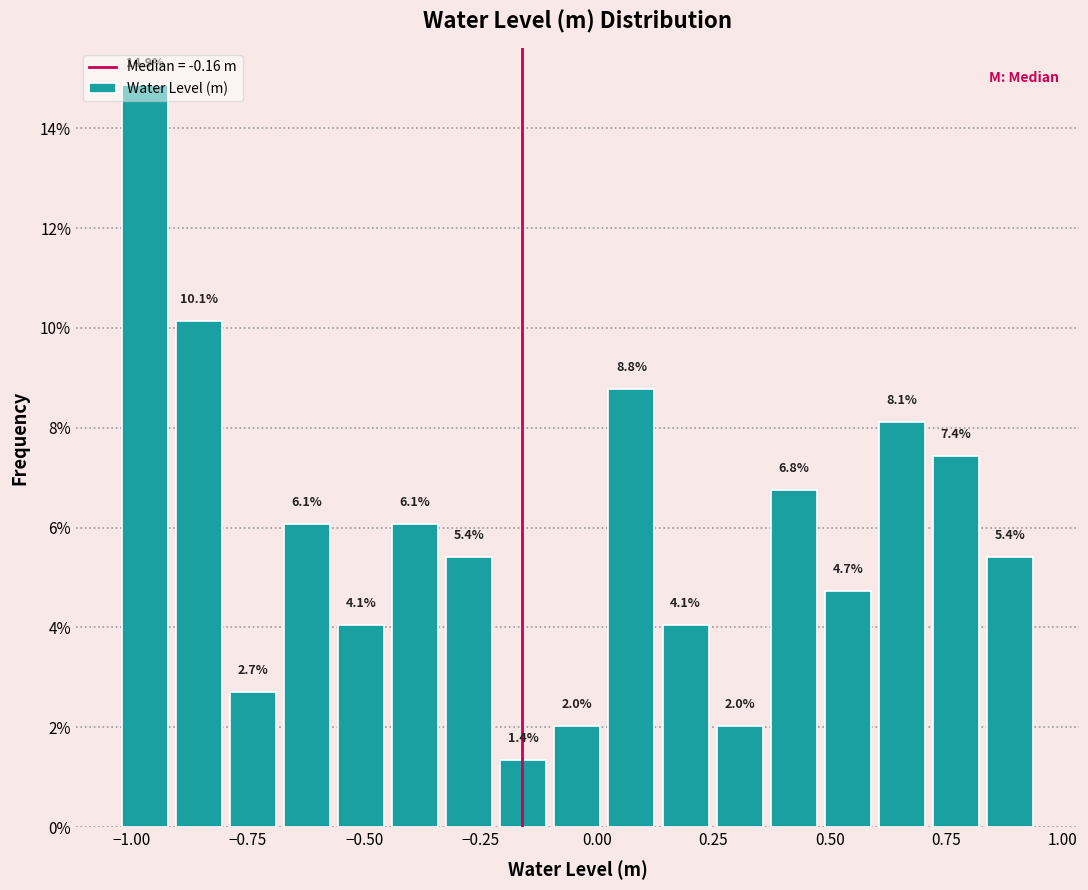

Around what value on the x-axis is the tallest bar? Give the approximate position of its centre, as read against the axis.

-0.95